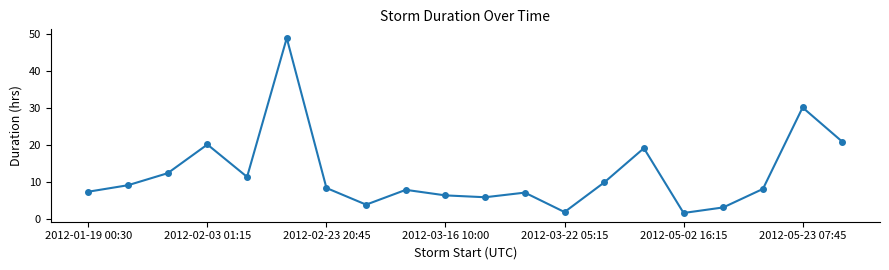

What is the smallest value displayed?

1.8